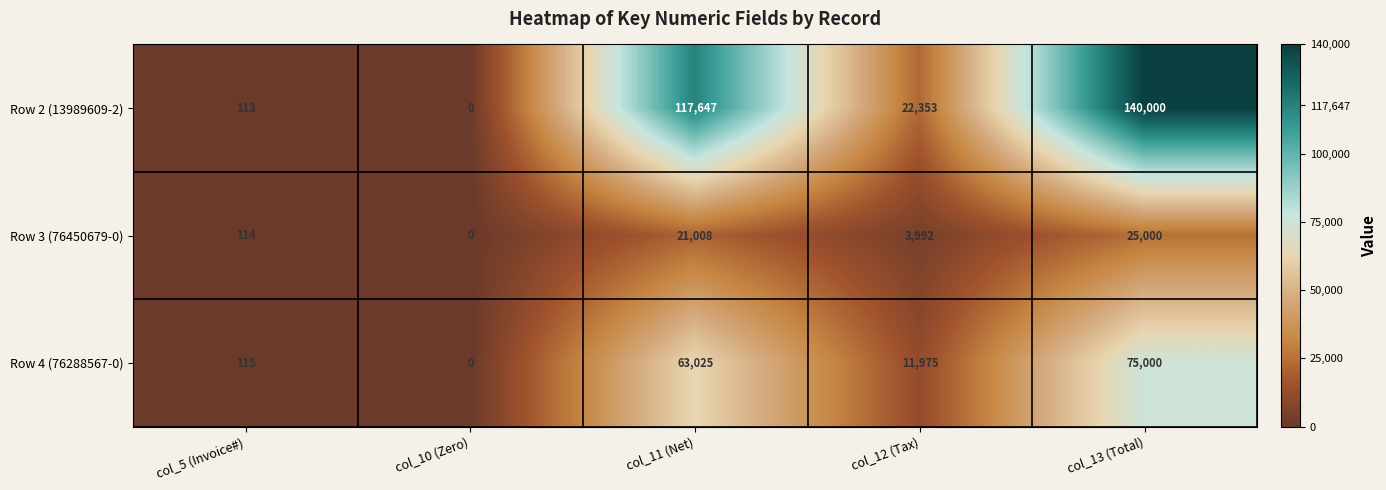

How many positive values does the Row 2 (13989609-2) series have?

4